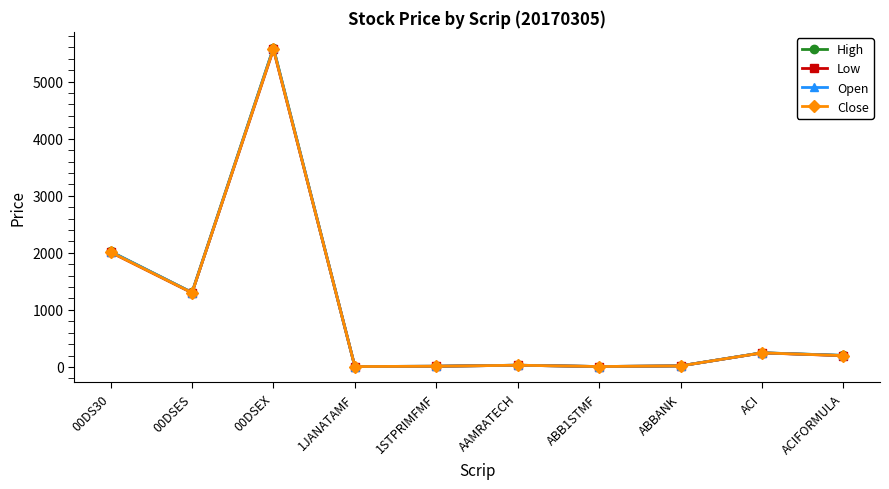

Which series has the largest range (max minus min)?

High